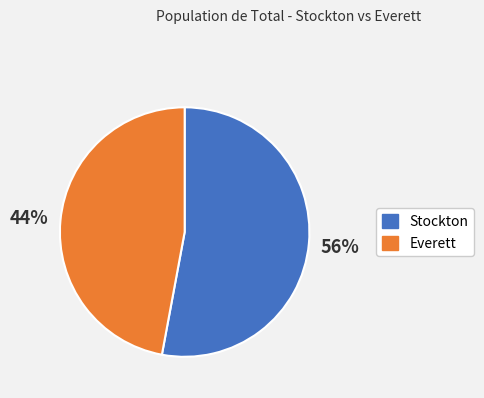

What is the largest slice in the pie chart?

Stockton